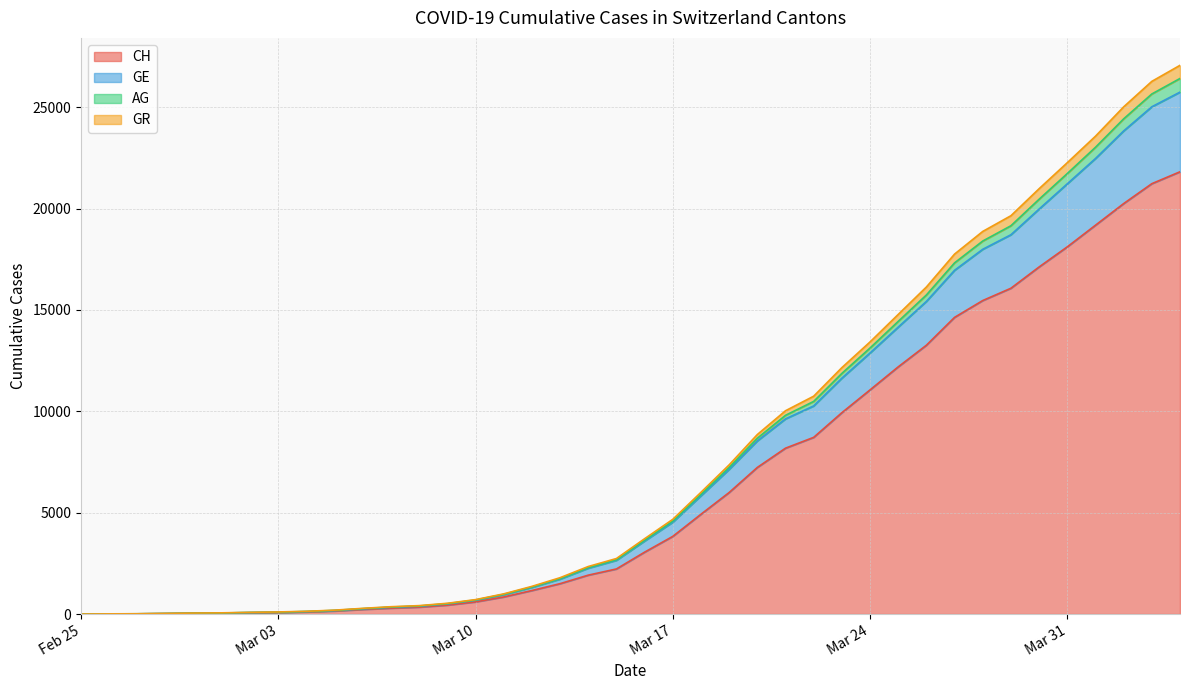

Read the GE value at 2020-03-22.

10486